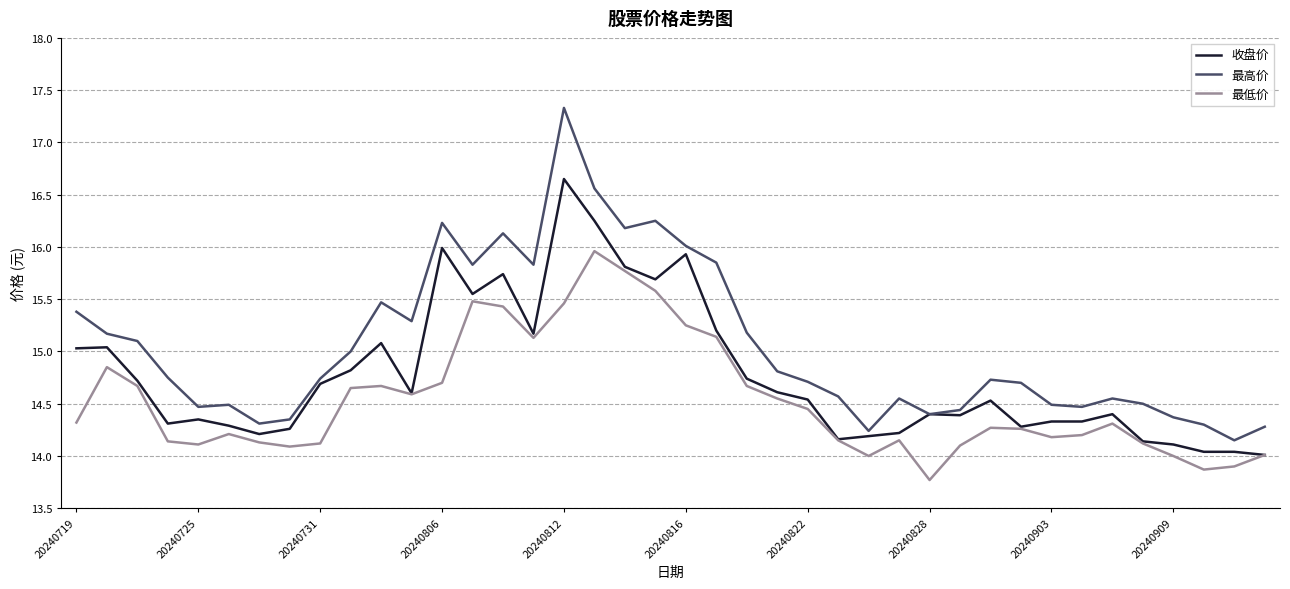

Which series has the largest total across all categories?

最高价